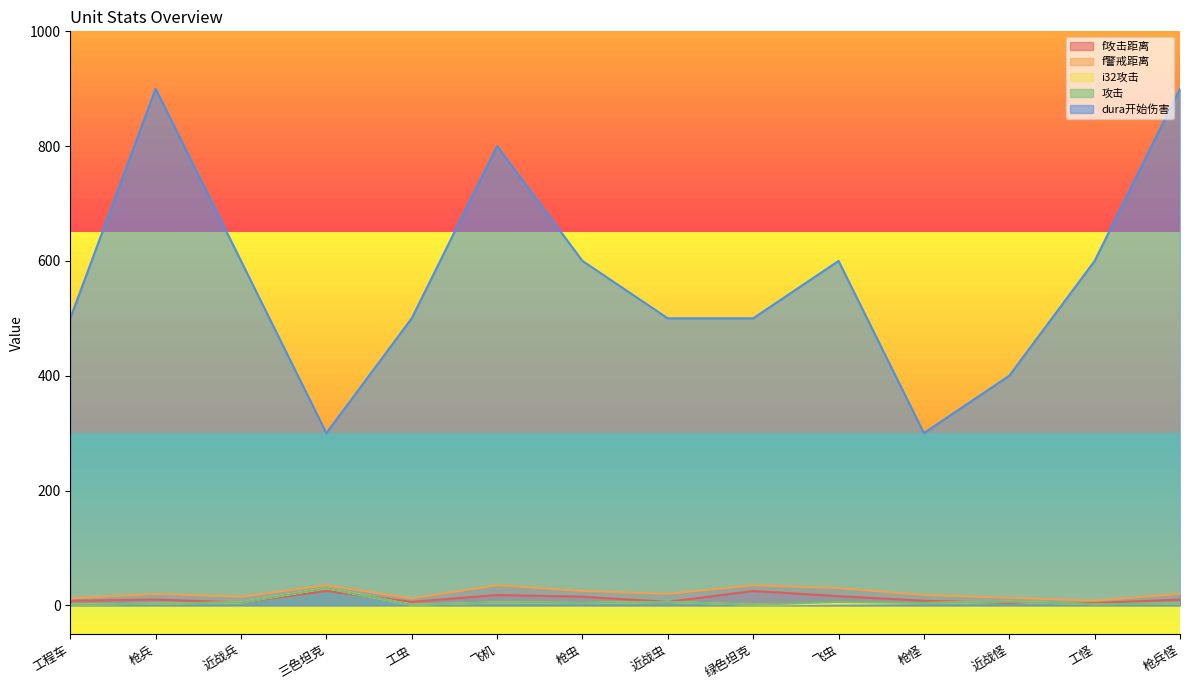

What is the average value of the f警戒距离 series?

21